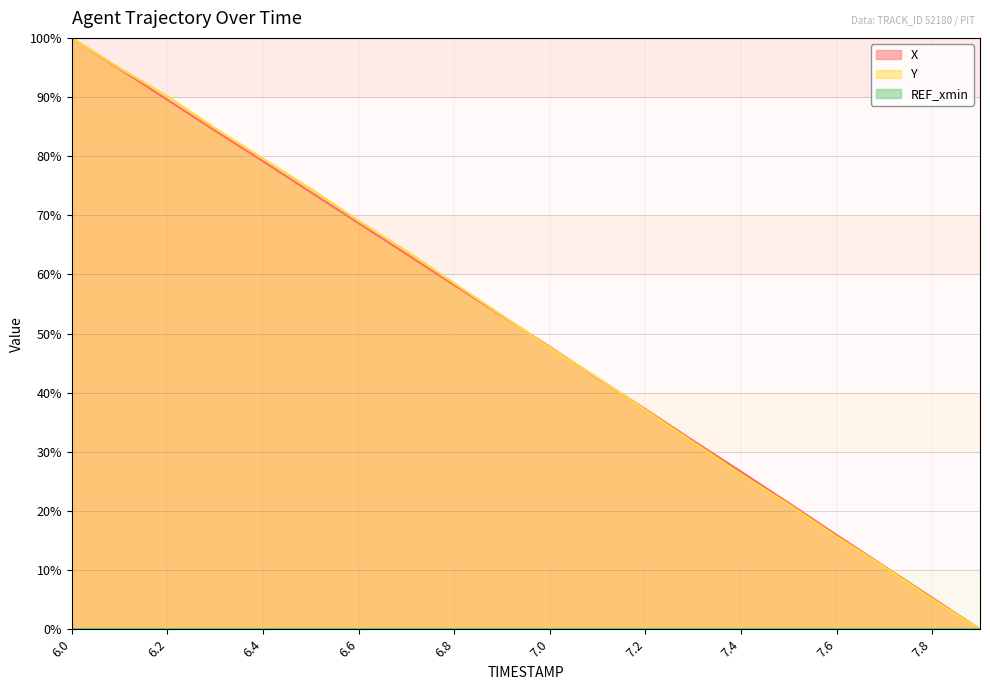

At which label does X reach its peak?

6.0